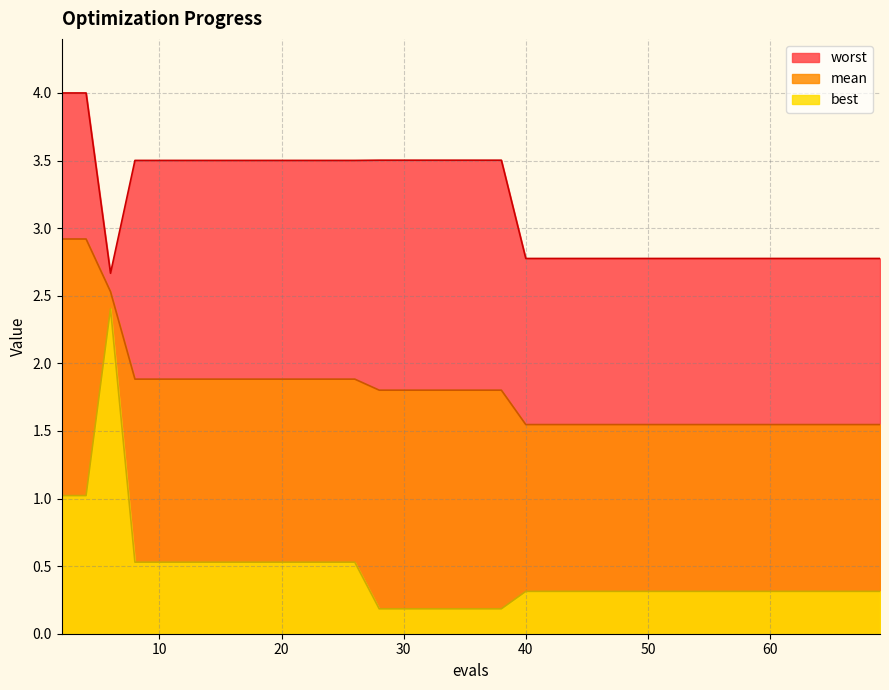

At how many categories does at least one series exceed 3?

19